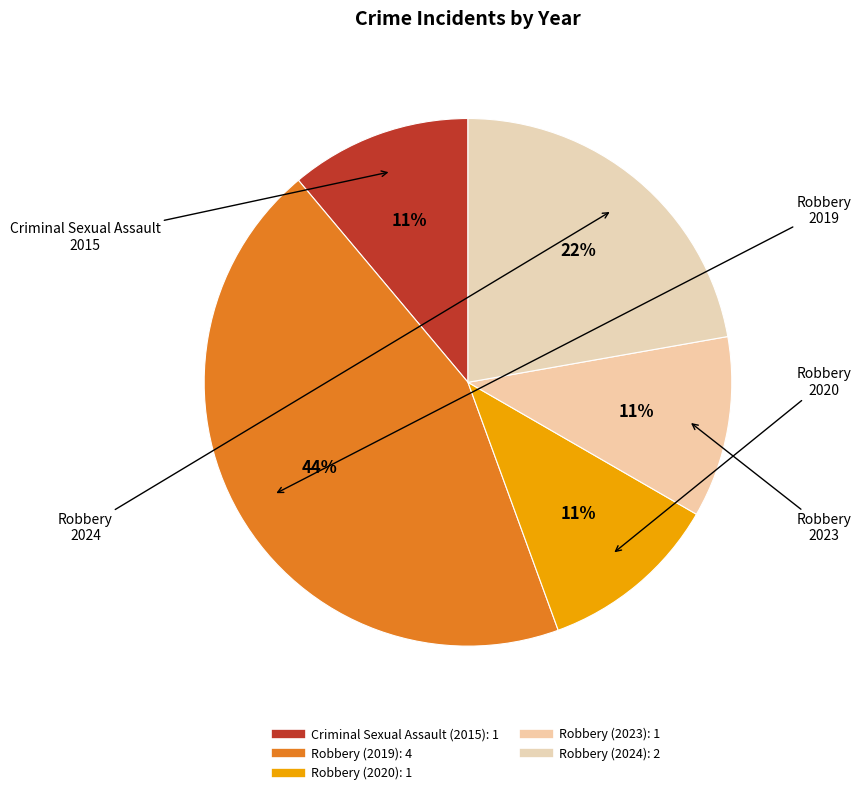

How many segments does this pie chart have?

5